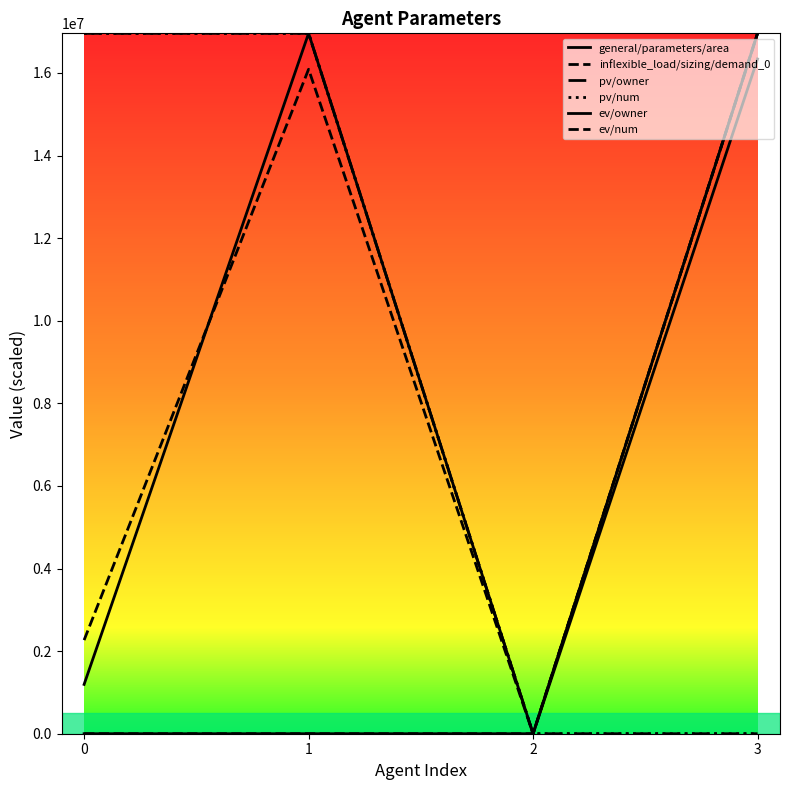

Does the chart have visible grid lines?

No